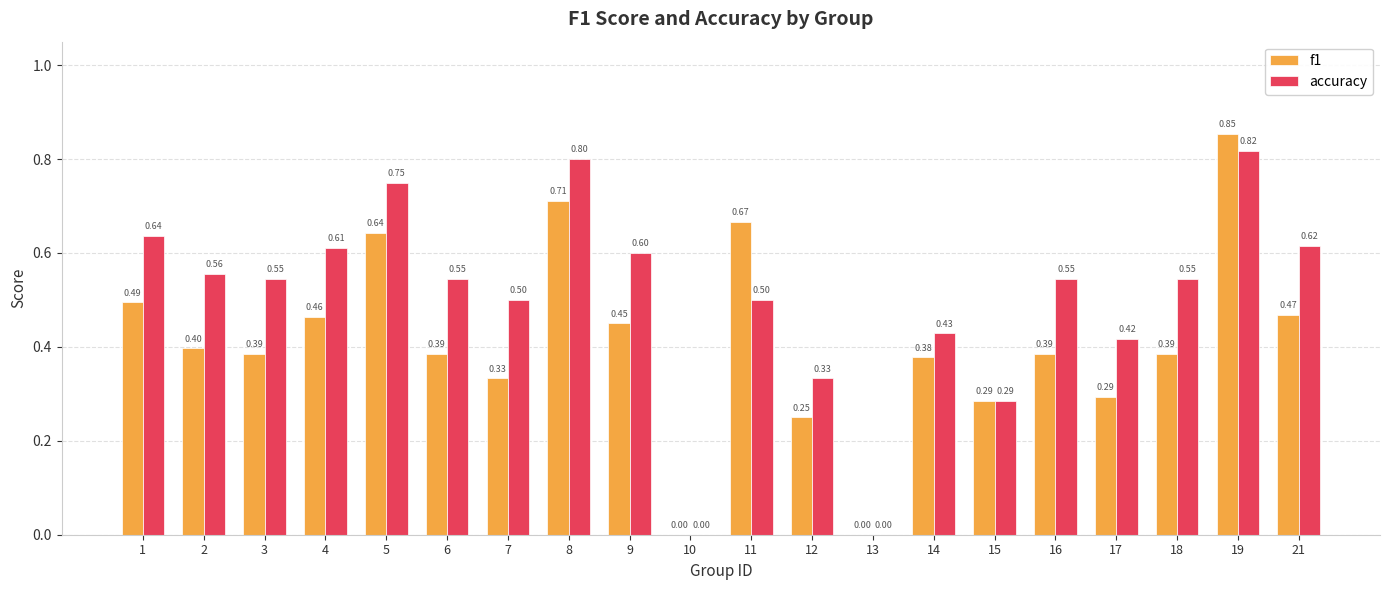

What is the sum of all f1 values?

8.2